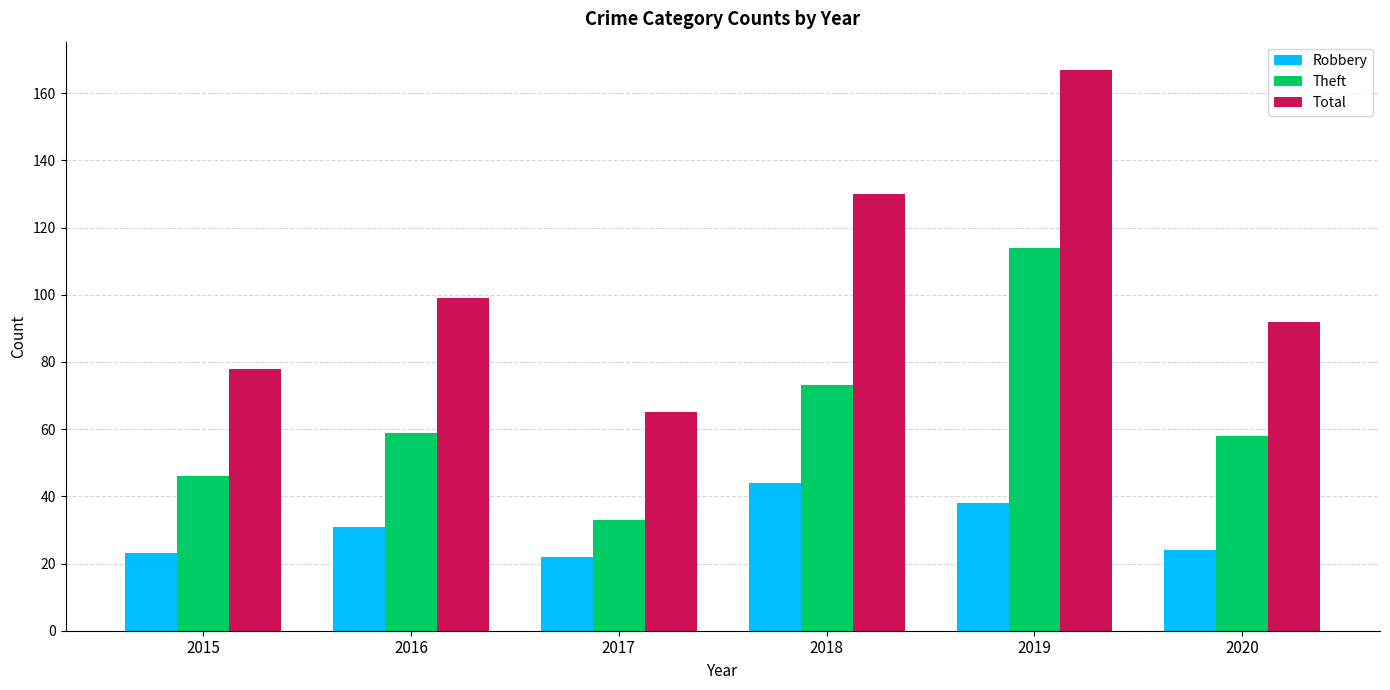

Which series has the widest spread of values?

Total